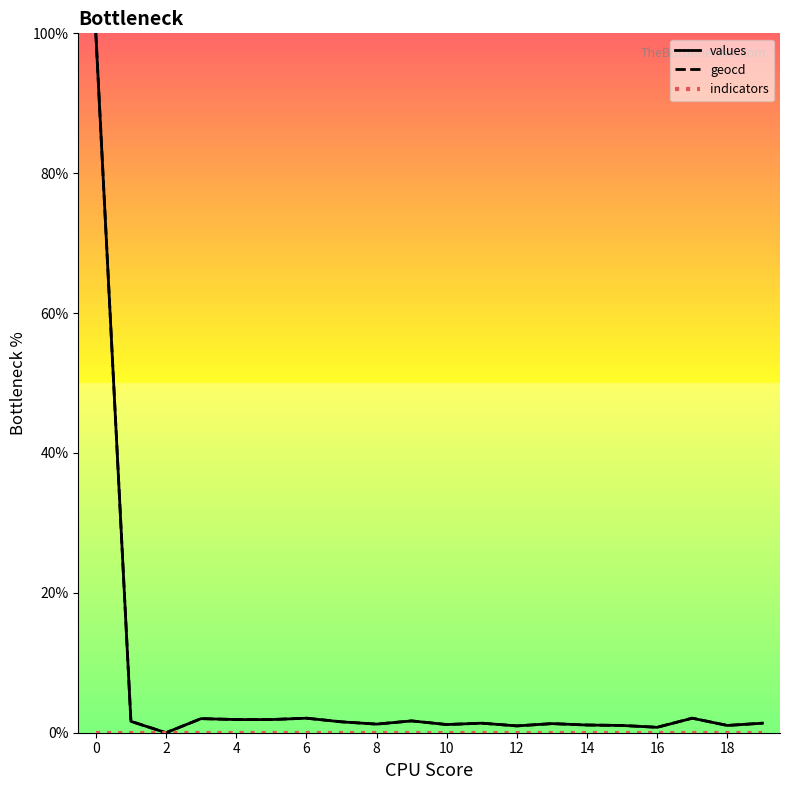

True or false: geocd and indicators intersect in this chart.

False